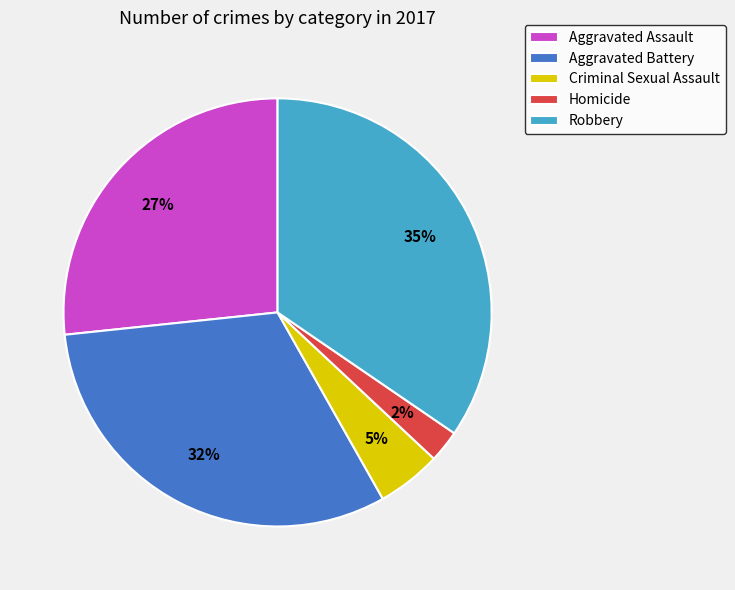

The Aggravated Battery slice represents 21% of the pie. True or false?

False